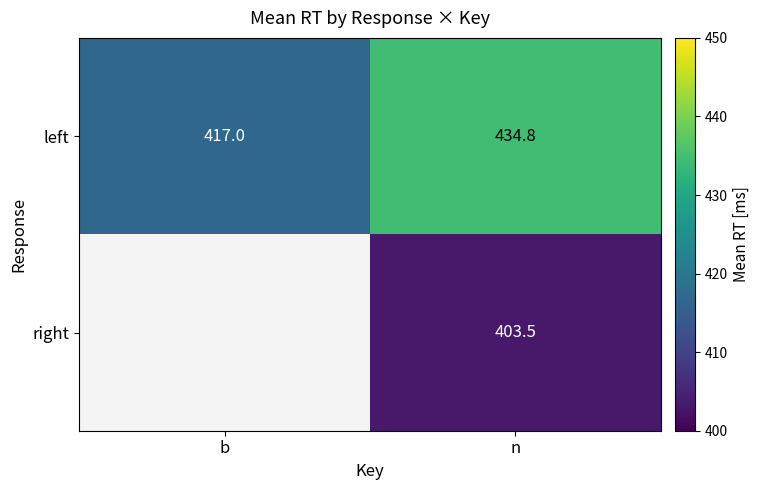

At which category is the sum across all series the highest?

n